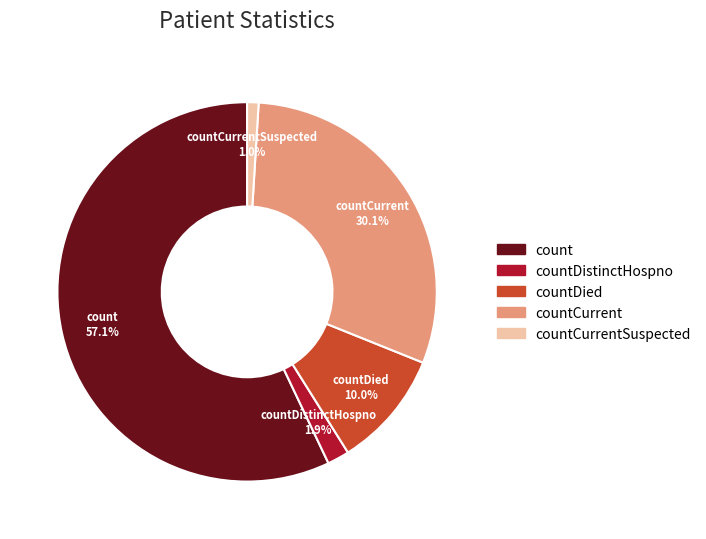

To the nearest percent, what is the average slice percentage?

20%